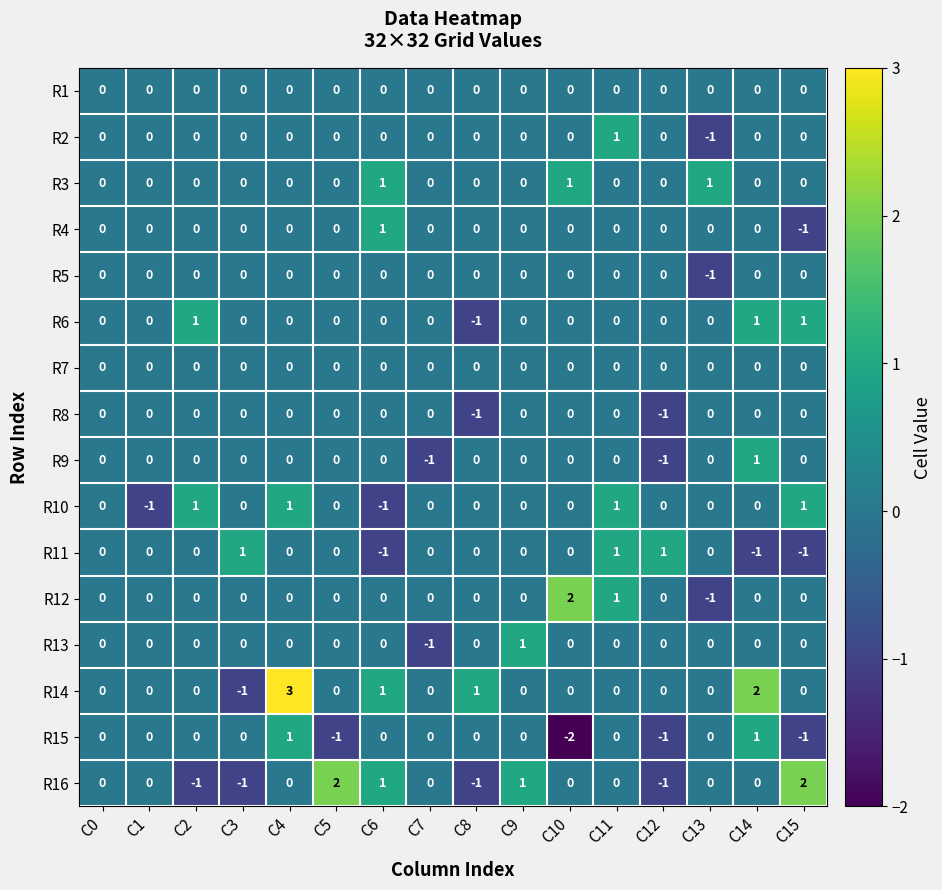

What is the greatest value displayed?

3